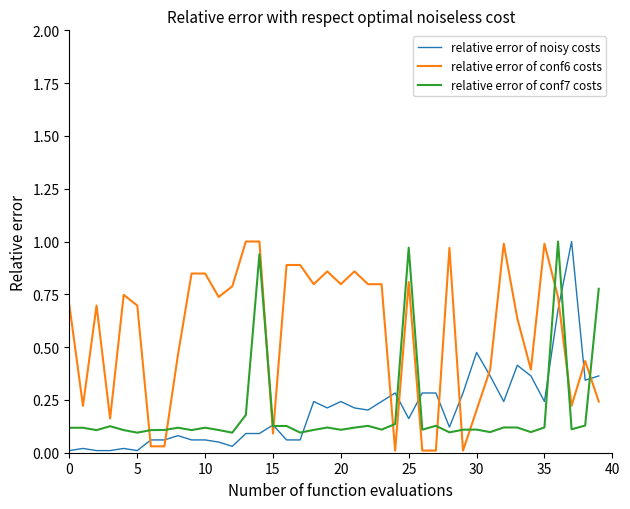

True or false: relative error of conf7 costs and relative error of conf6 costs intersect in this chart.

True